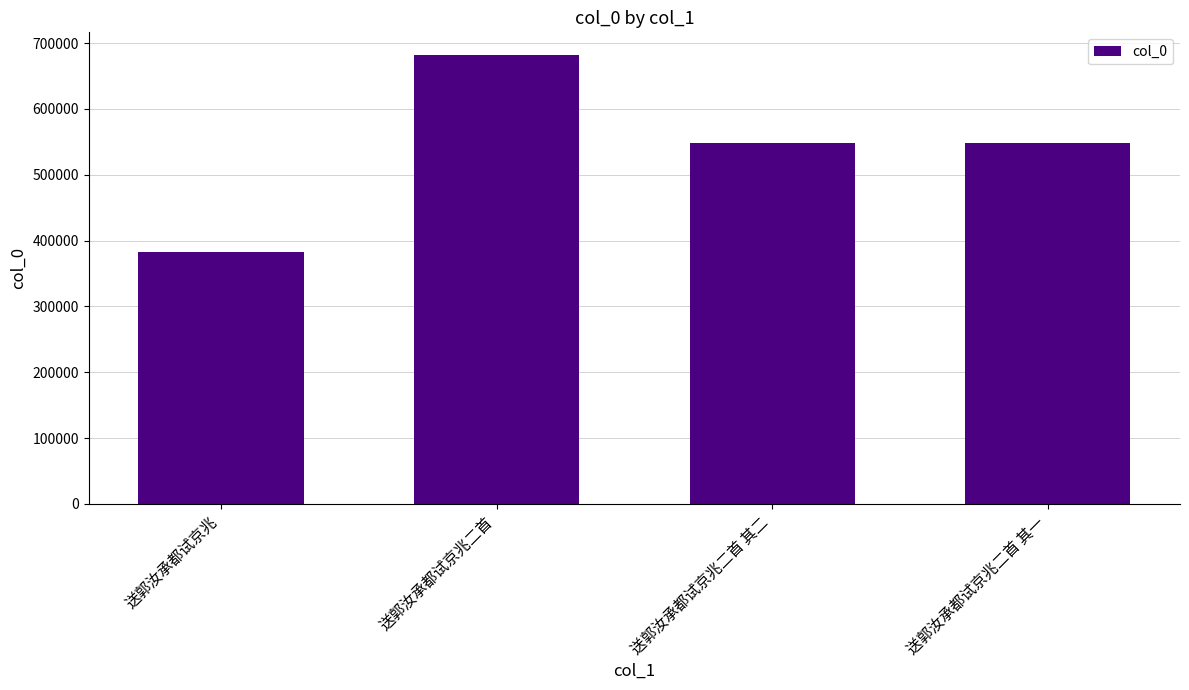

Approximately how many times larger is the value at 送郭汝承都试京兆二首 其二 compared to 送郭汝承都试京兆二首?

0.8